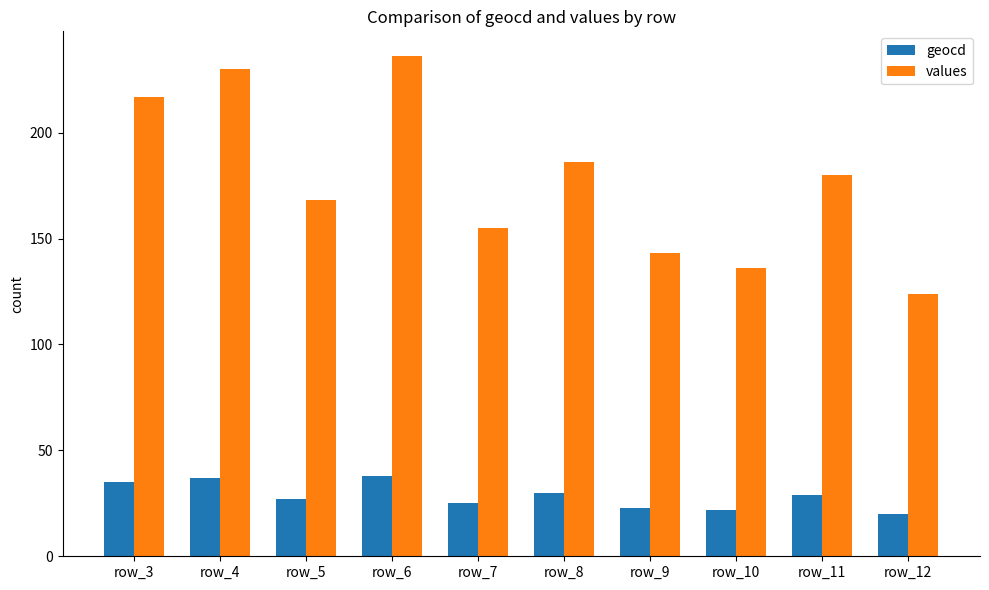

Which series has the widest spread of values?

values